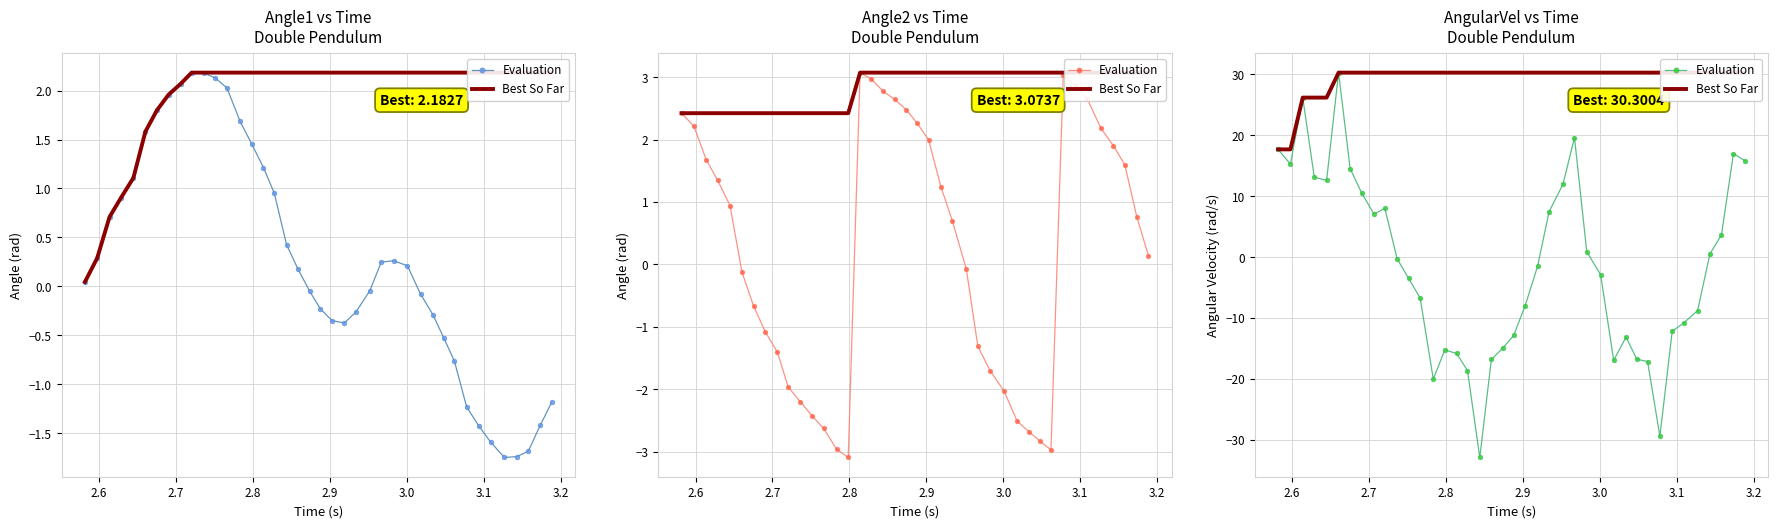

True or false: Evaluation has more than 1 interior local peaks.

True